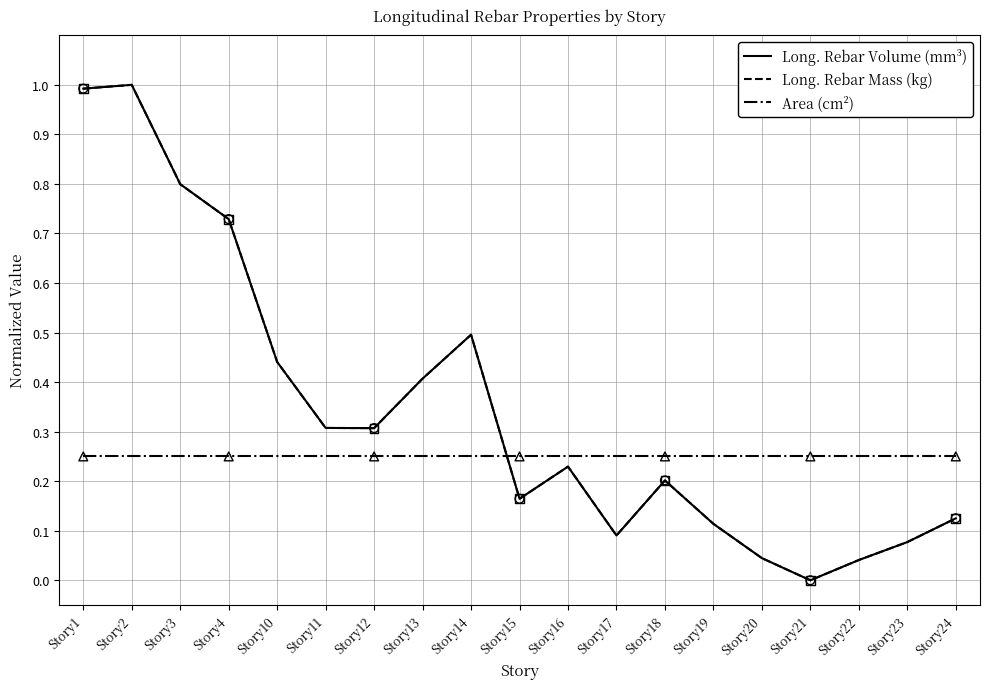

Which series has the widest spread of values?

Long. Rebar Volume (mm³)